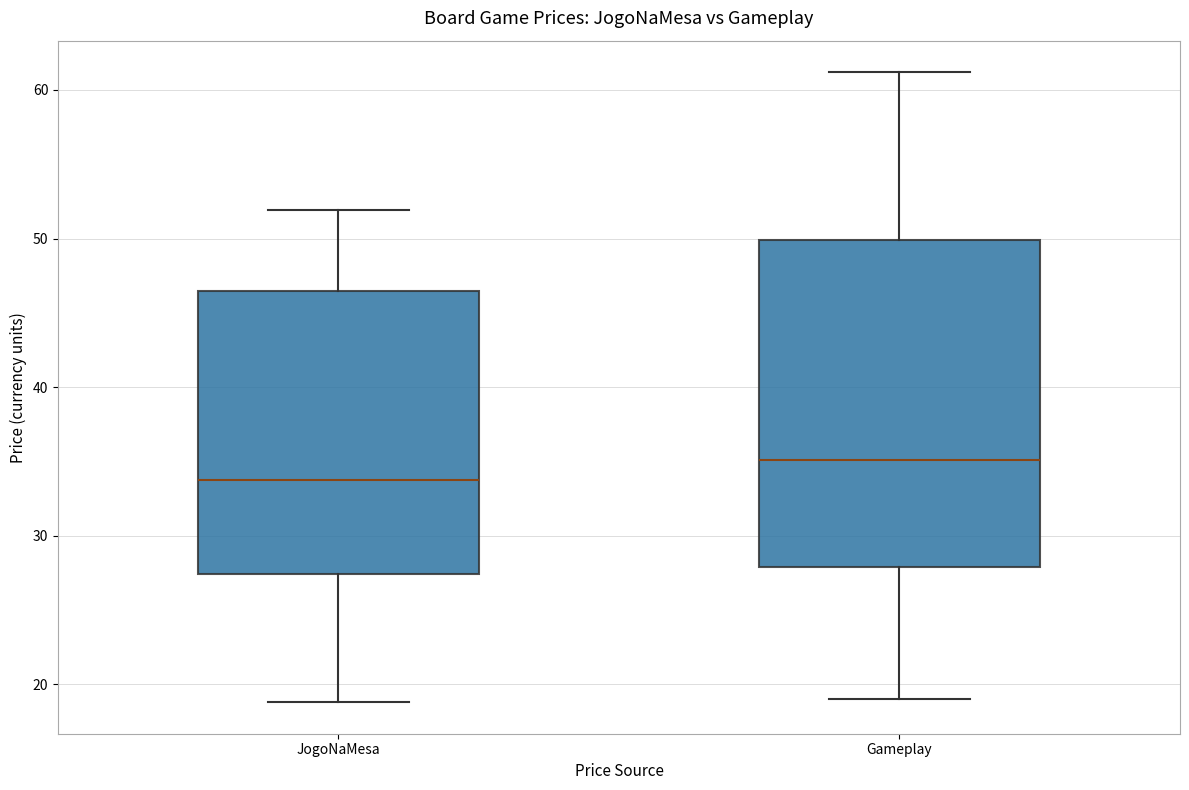

Which box's median line is the lowest?

JogoNaMesa